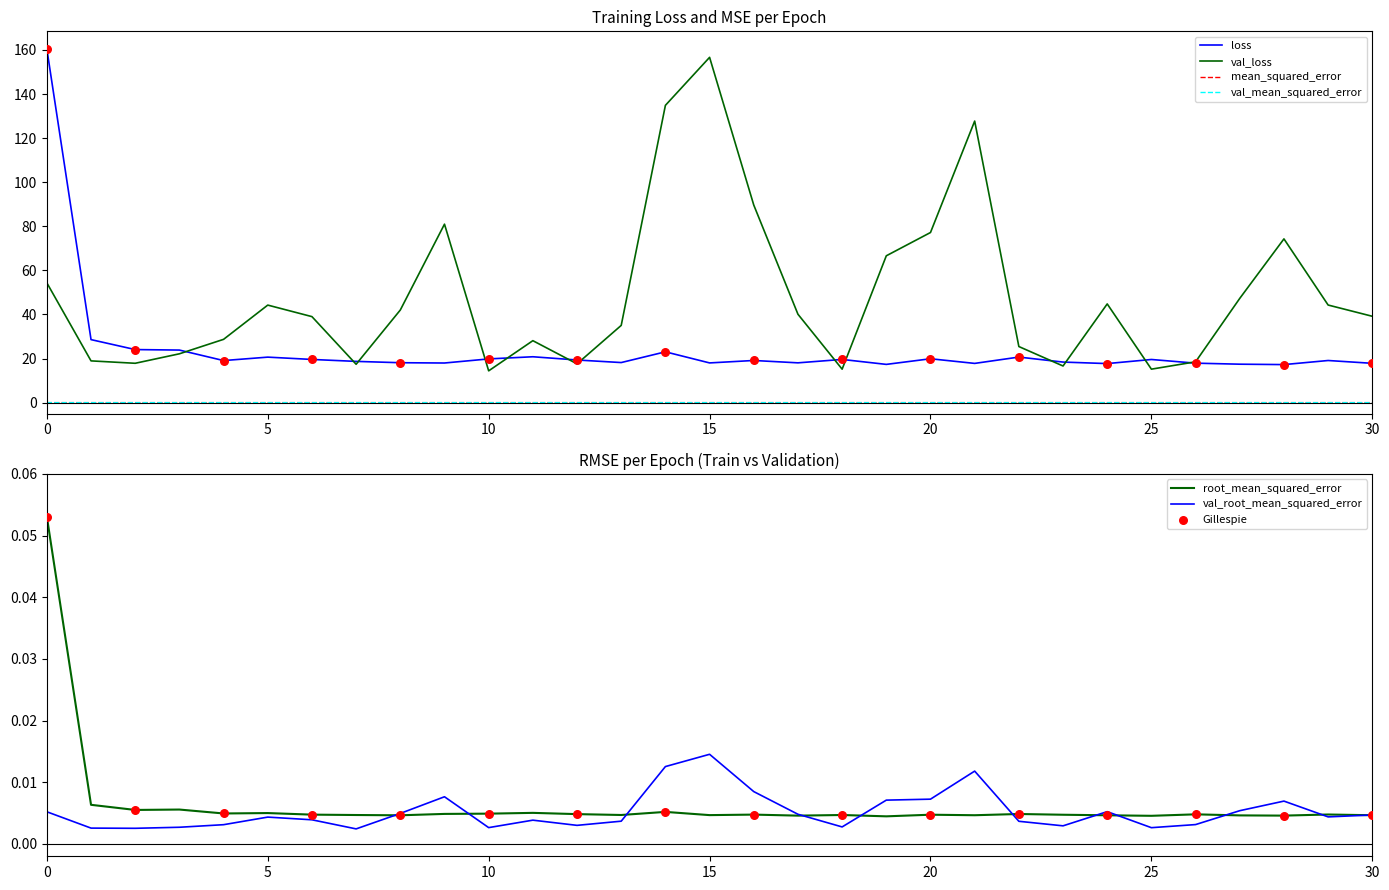

Which series has the largest total across all categories?

val_loss